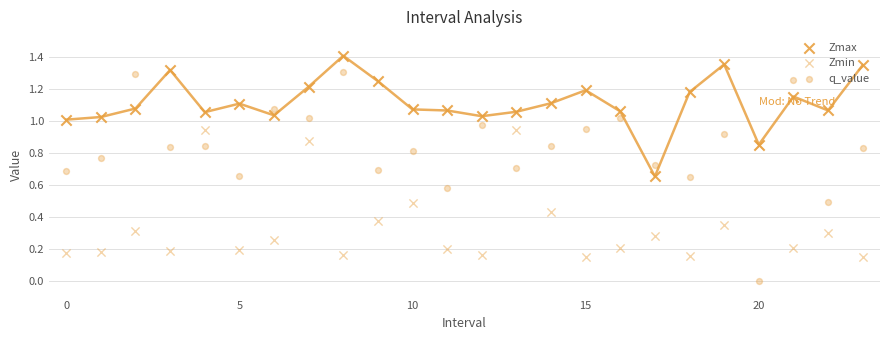

Is the value of Zmin at 0 greater than the value of q_value at 13?

No